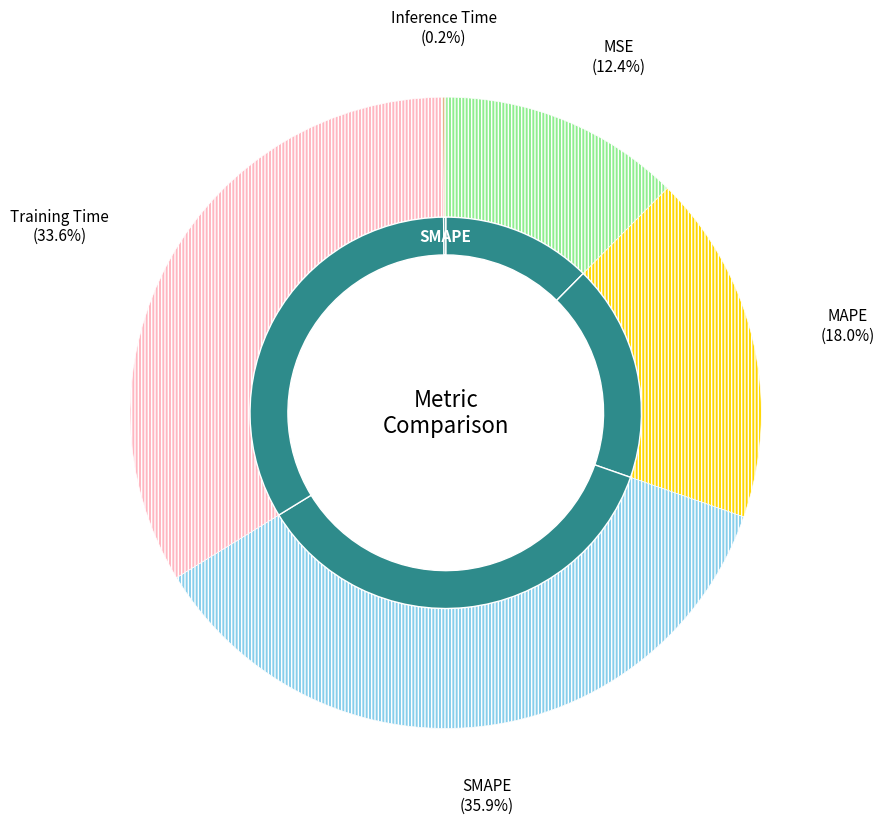

Does any single category account for the majority?

No